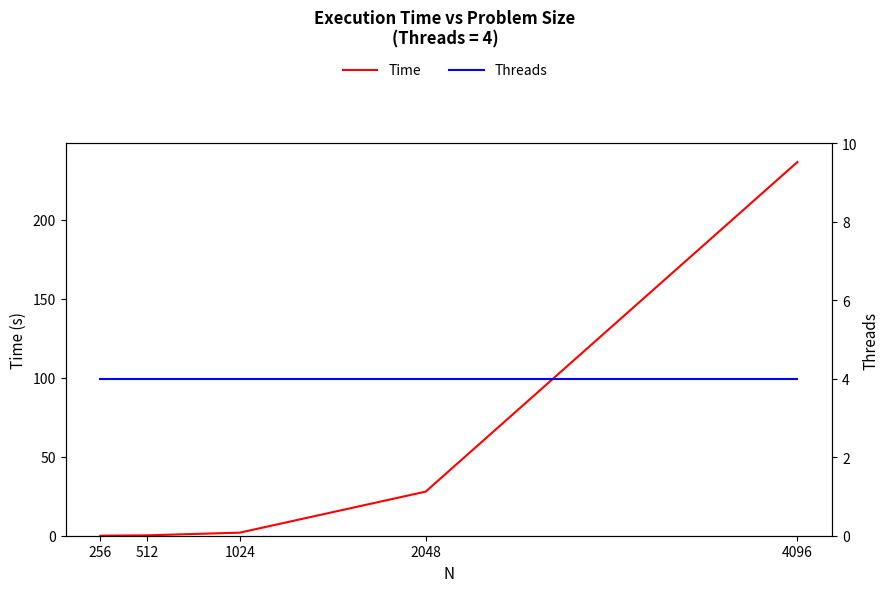

What is the average value of the Threads series?

4.0